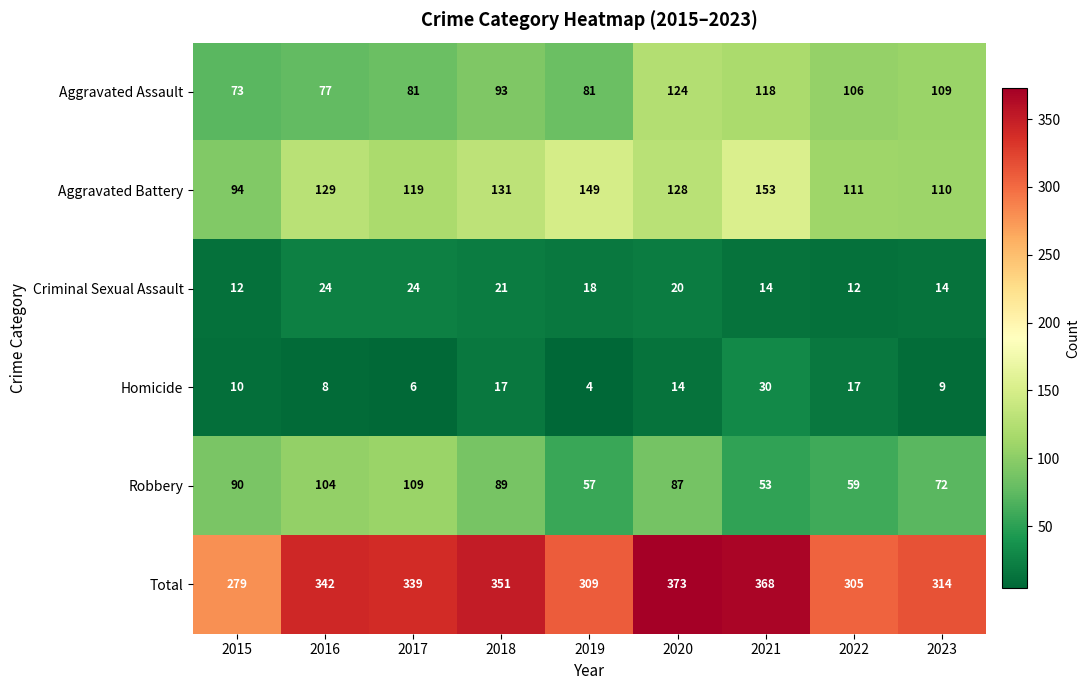

At 2023, list the series in order from smallest to largest.

Homicide, Criminal Sexual Assault, Robbery, Aggravated Assault, Aggravated Battery, Total